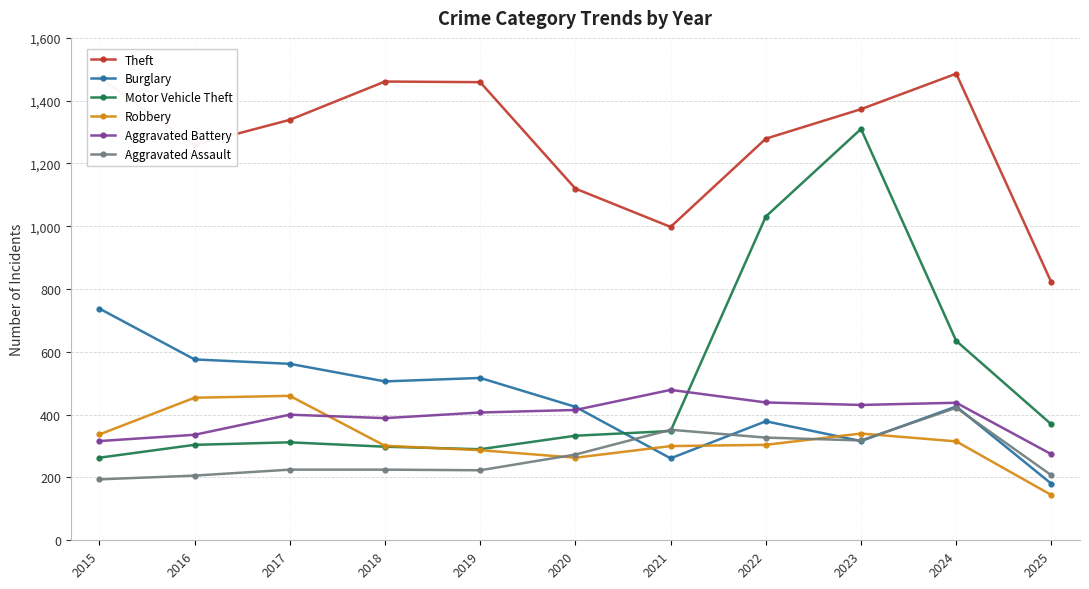

Which series has the largest range (max minus min)?

Motor Vehicle Theft